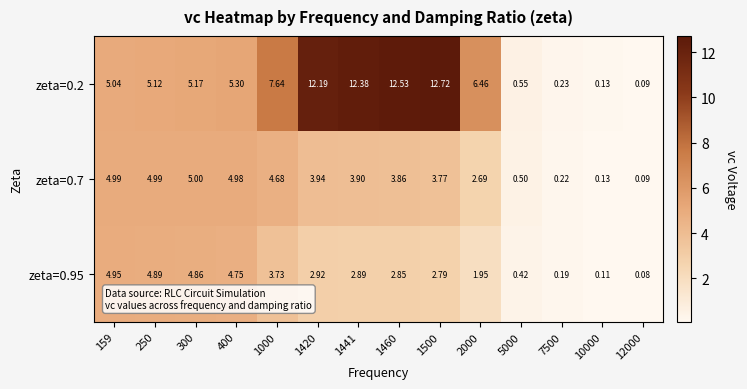

How many data points does each series have?

14